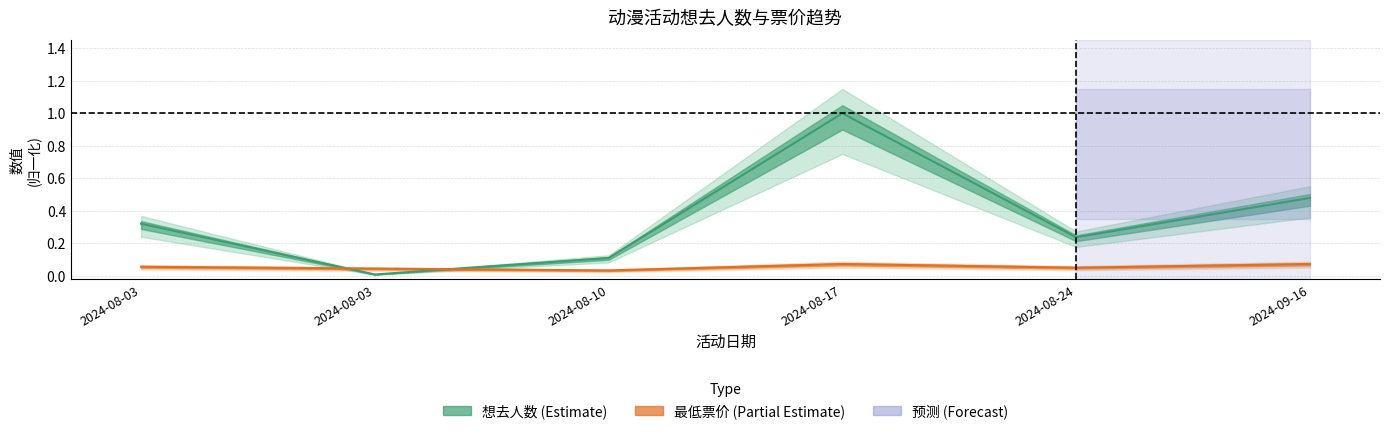

At which category is the sum across all series the highest?

2024-08-17